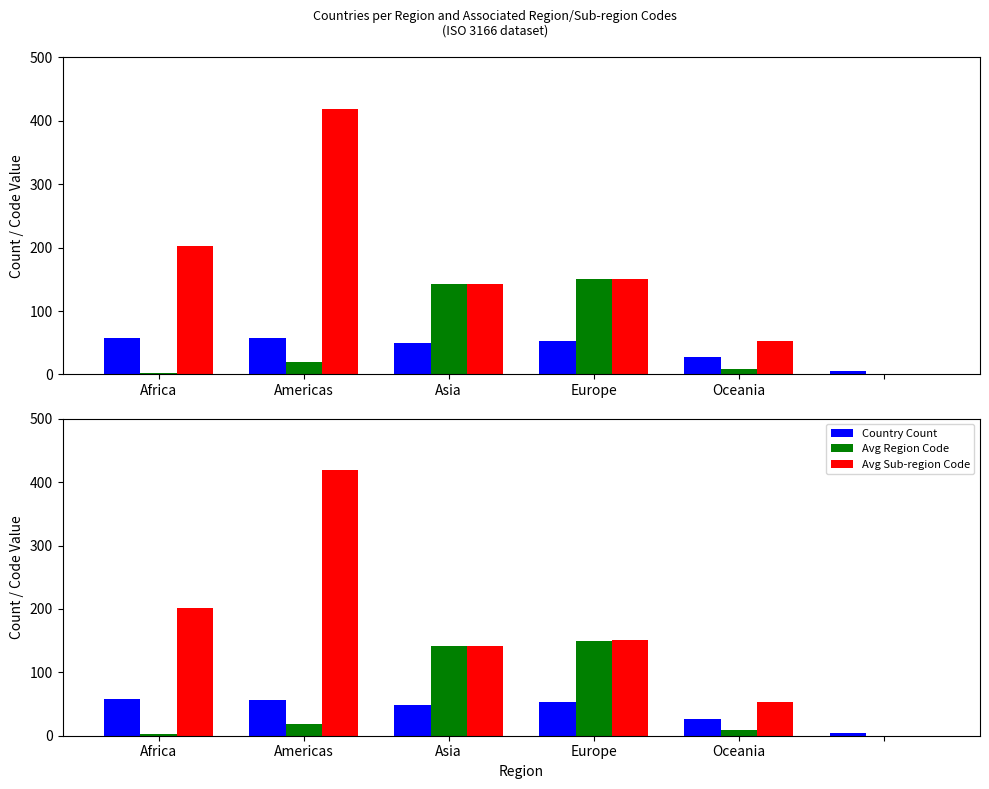

Reading left to right, transcribe all the data shown in this chart.

Country Count: 58	57	49	53	27	5
Avg Region Code: 2	19	142	150	9	0
Avg Sub-region Code: 202	419	142	151	53	0